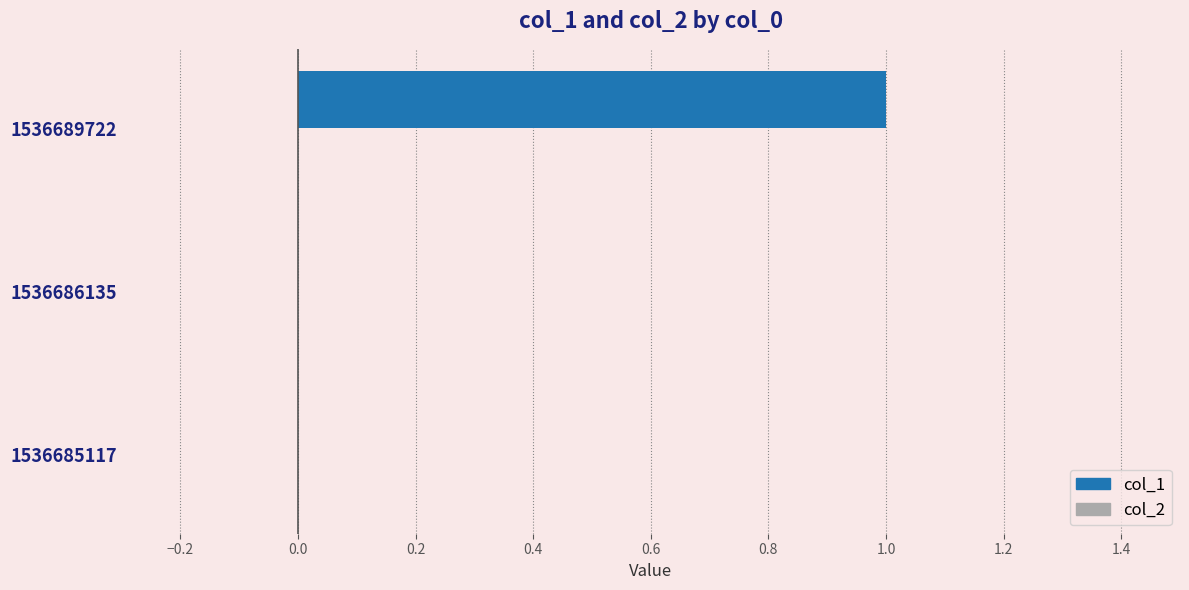

Is it true that the value at 1536689722 is 1?

True